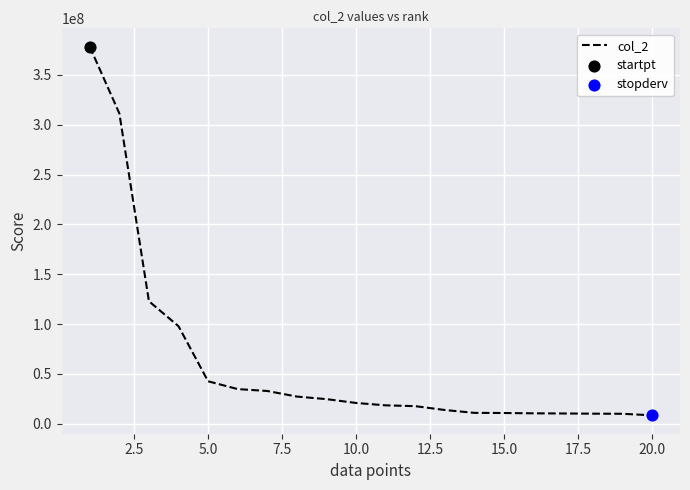

What is the difference between the maximum and minimum values?

369892442